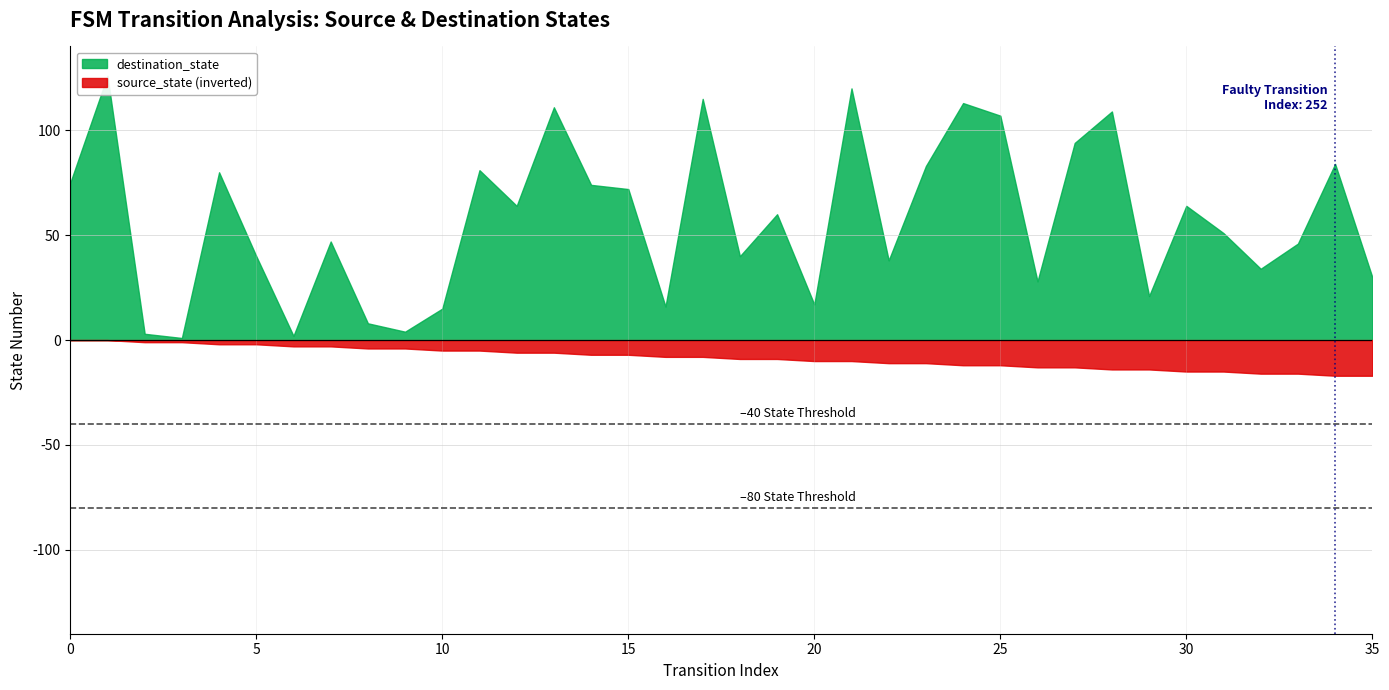

What are all the series names shown in the legend?

source_state, destination_state